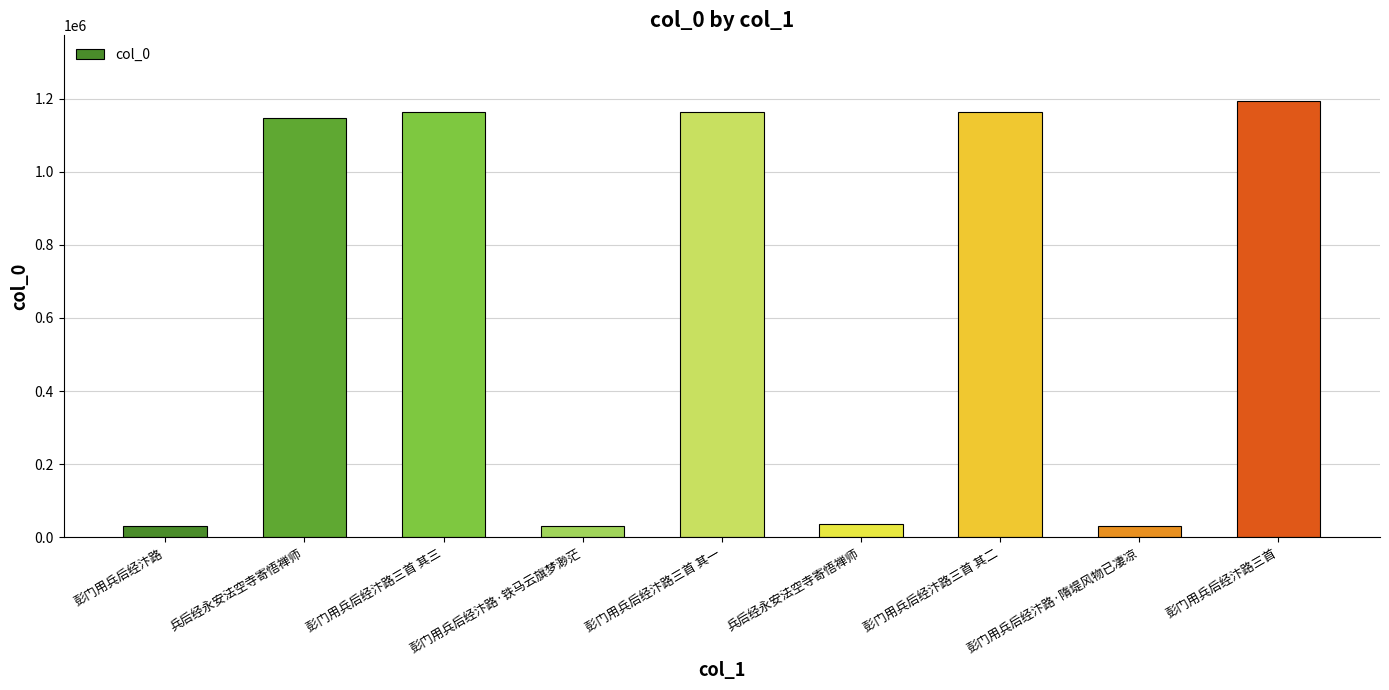

How many series are shown in this chart?

1